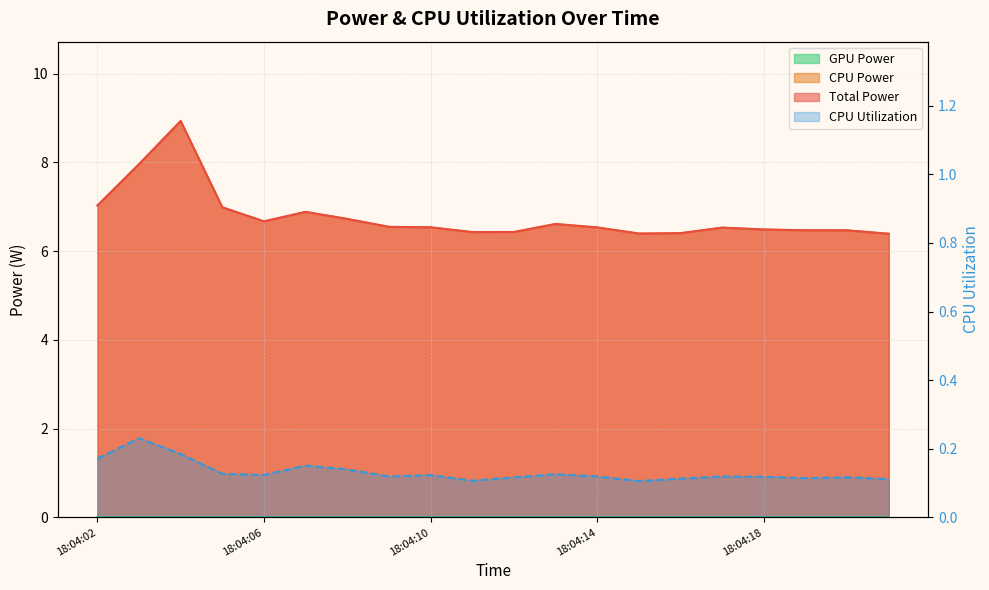

True or false: CPU Power has more than 2 points higher than both neighbors.

True